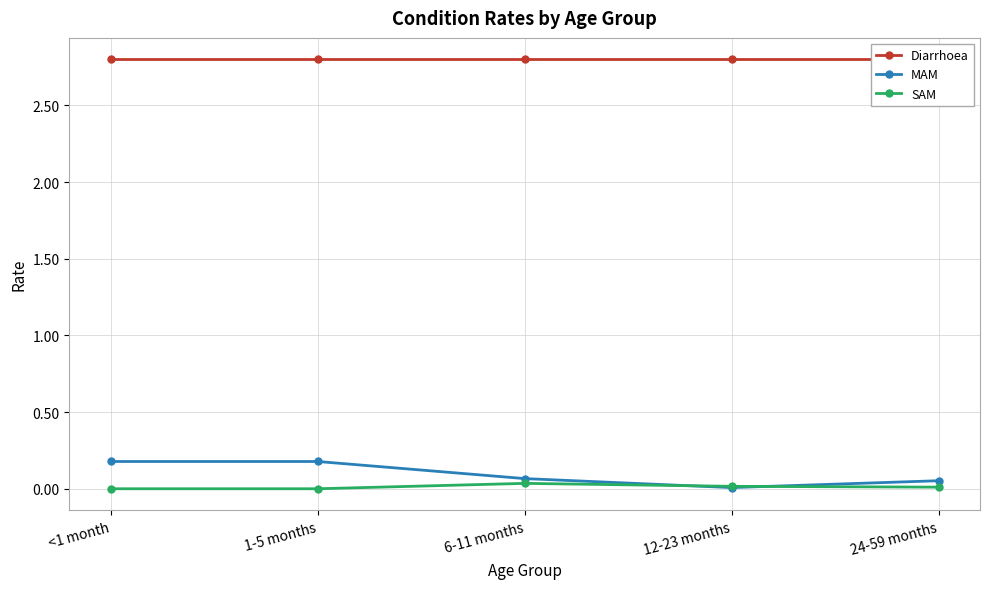

Which has a higher value, 12-23 months or 24-59 months?

12-23 months